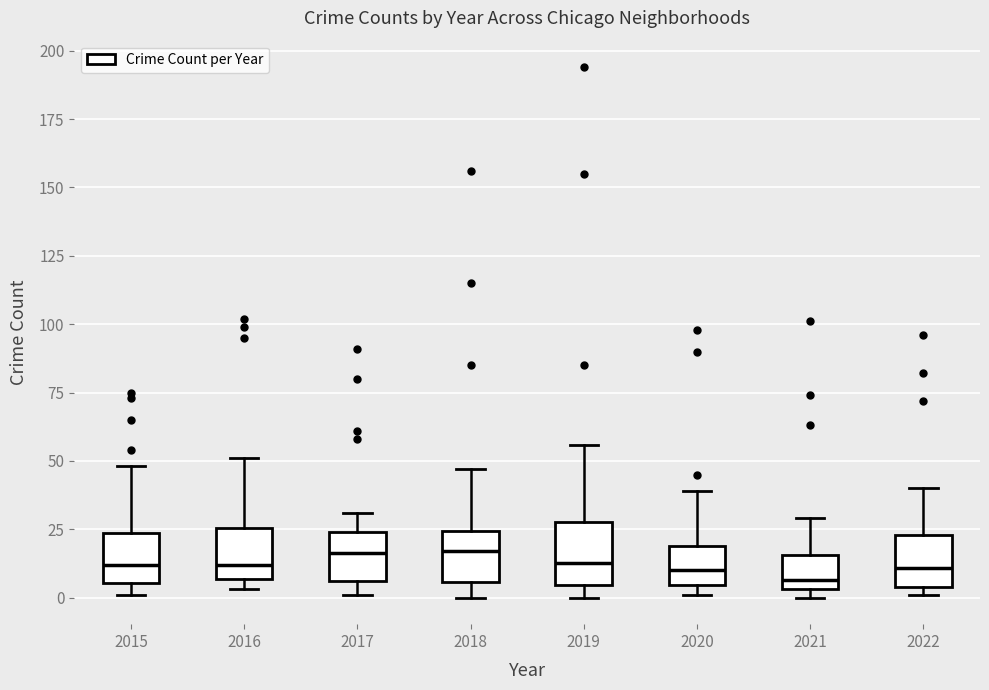

Reading left to right, read every box against the y-axis: the position of its median line, the range the box covers, and the ends of its whiskers. The values are not printed on the chart, so give them approximately, as read against the axis.

2015: median 10, box 5 to 25, whiskers 0 to 50
2016: median 10, box 5 to 25, whiskers 5 (just below the box's lower edge) to 50
2017: median 15, box 5 to 25, whiskers 0 to 30
2018: median 15, box 5 to 25, whiskers 0 to 45
2019: median 15, box 5 to 30, whiskers 0 to 55
2020: median 10, box 5 to 20, whiskers 0 to 40
2021: median 5 (just above the box's lower edge), box 5 to 15, whiskers 0 to 30
2022: median 10, box 5 to 25, whiskers 0 to 40